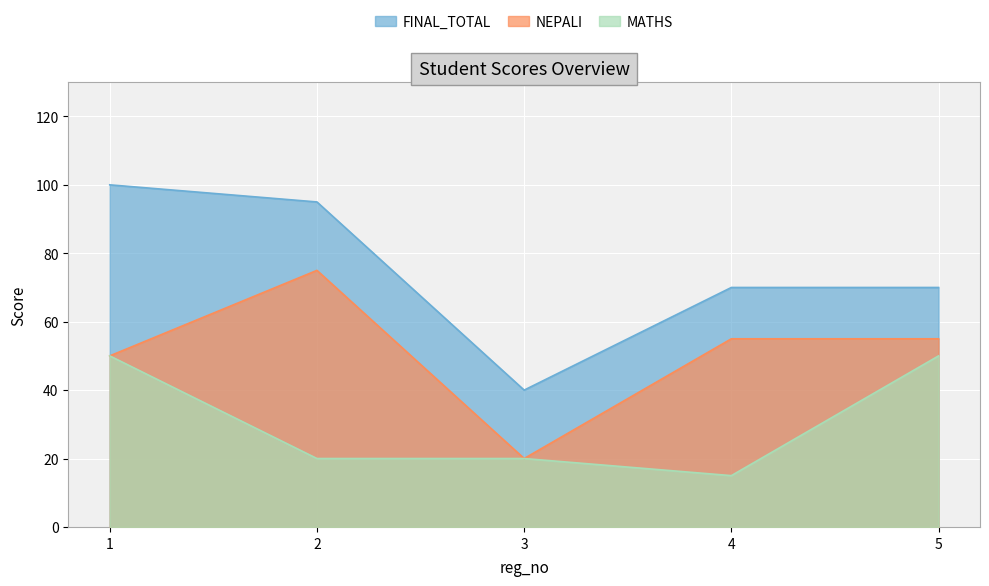

Reading left to right, list all the values displayed in this chart.

MATHS: 1=50	2=20	3=20	4=15	5=50
NEPALI: 1=50	2=75	3=20	4=55	5=55
FINAL_TOTAL: 1=100	2=95	3=40	4=70	5=70